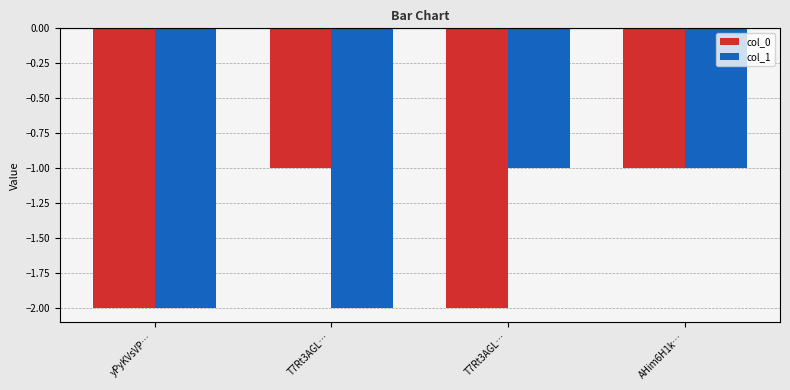

How many col_1 values are between -2 and -1?

4